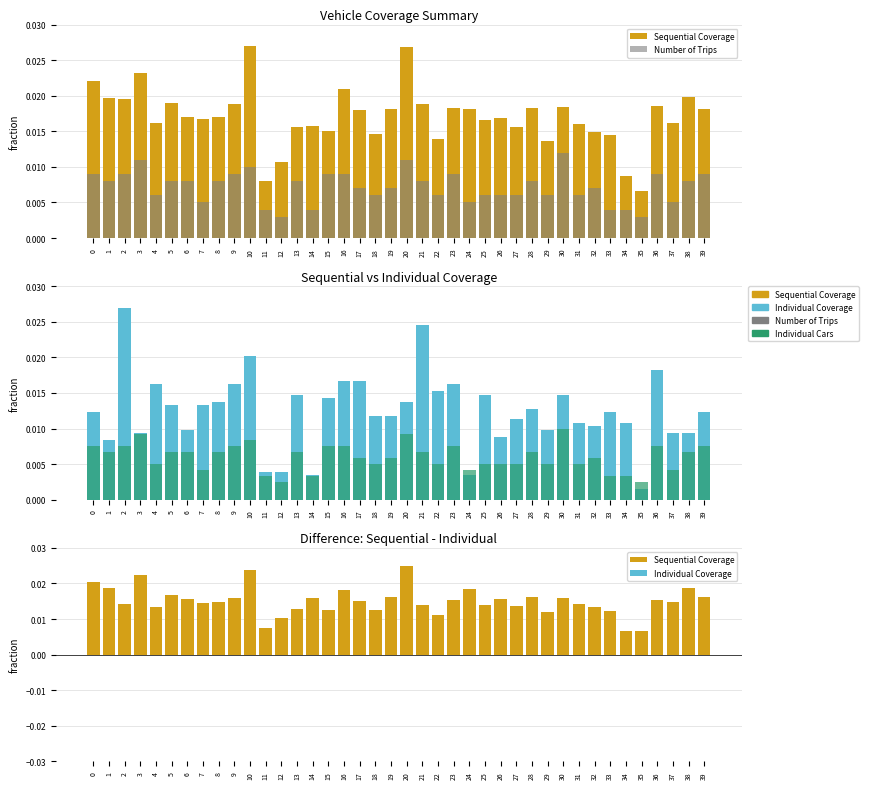

At which category is the sum across all series the highest?

20